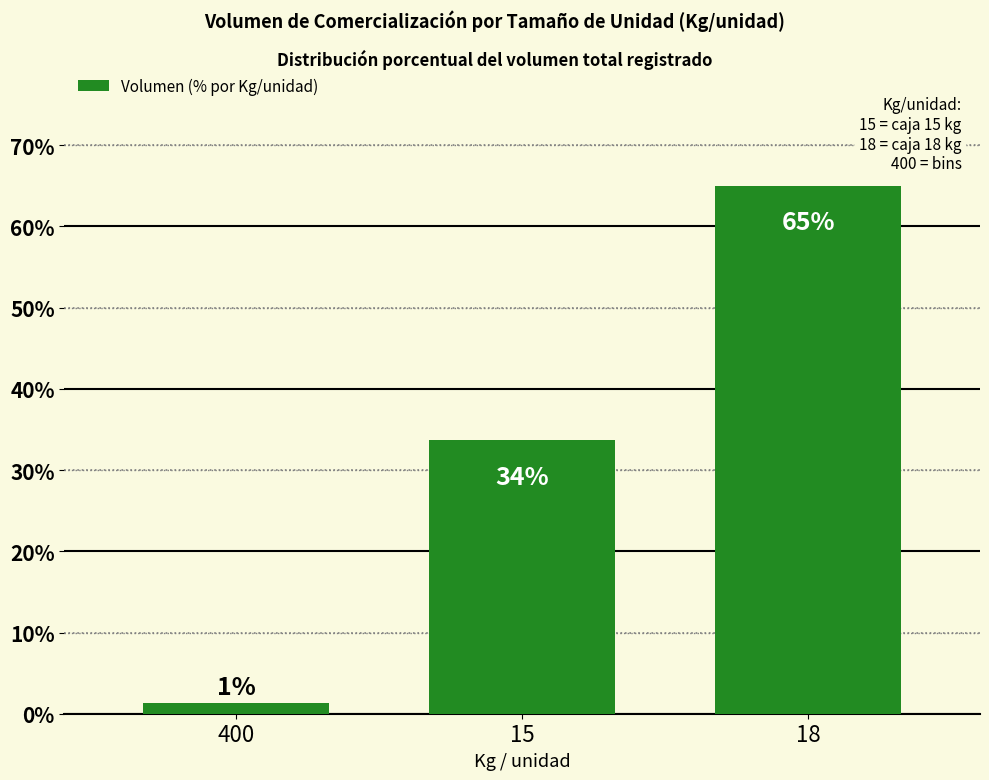

Are the bars horizontal?

No